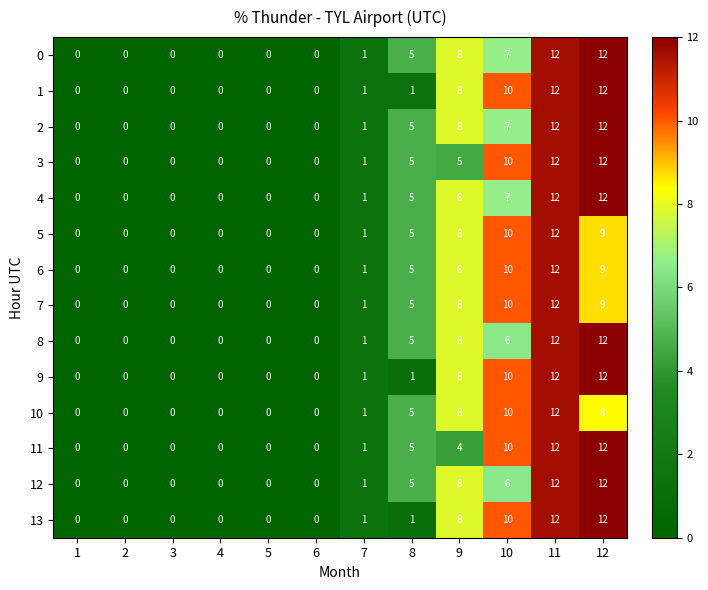

What value does the 13 series have at 10, to the nearest 5?

10